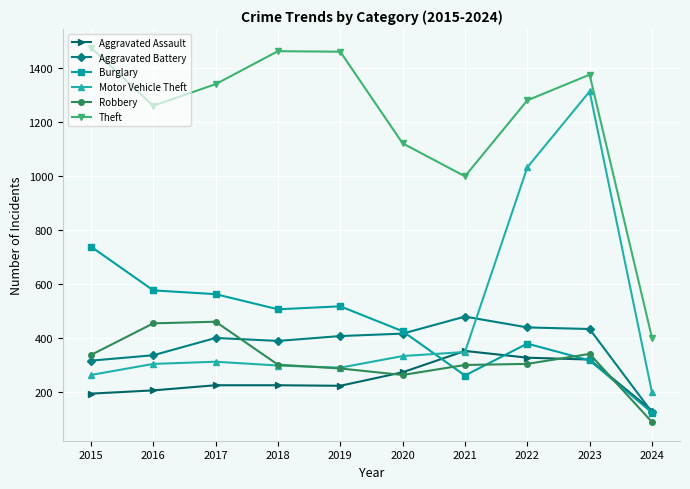

What is the greatest value displayed?

1474